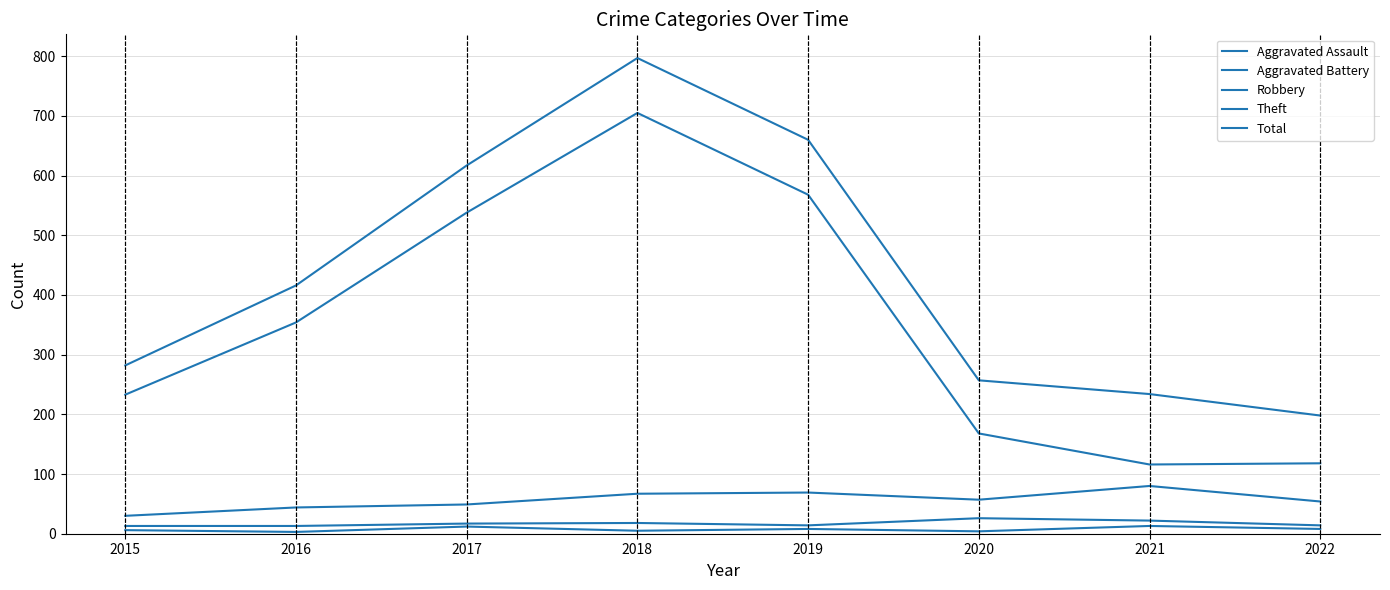

Does the chart display data point markers on the line(s)?

No